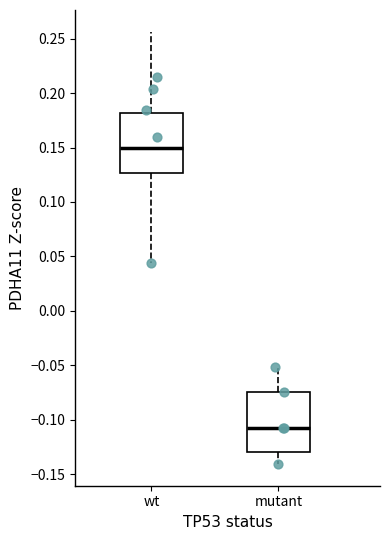

Where does the median line of the box for mutant sit on the y-axis? The values are not printed on the chart, so give them approximately, as read against the axis.

-0.105